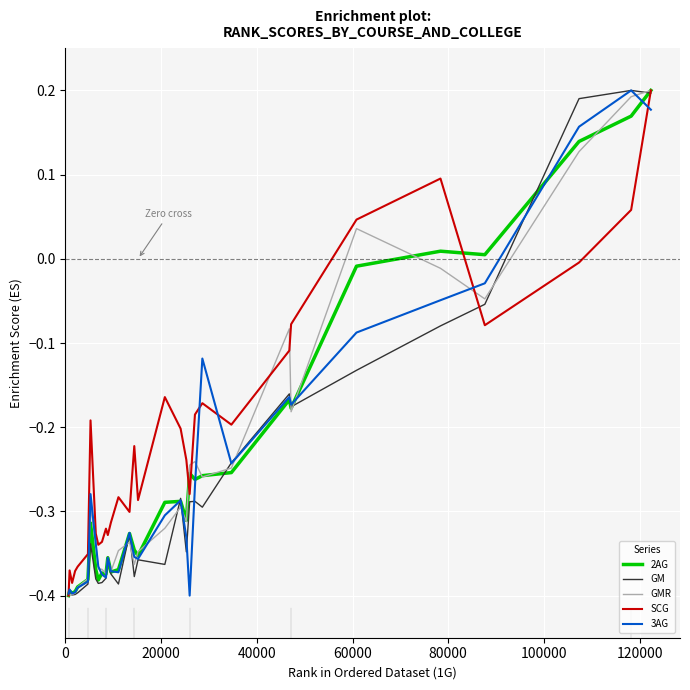

Which series has the largest range (max minus min)?

SCG